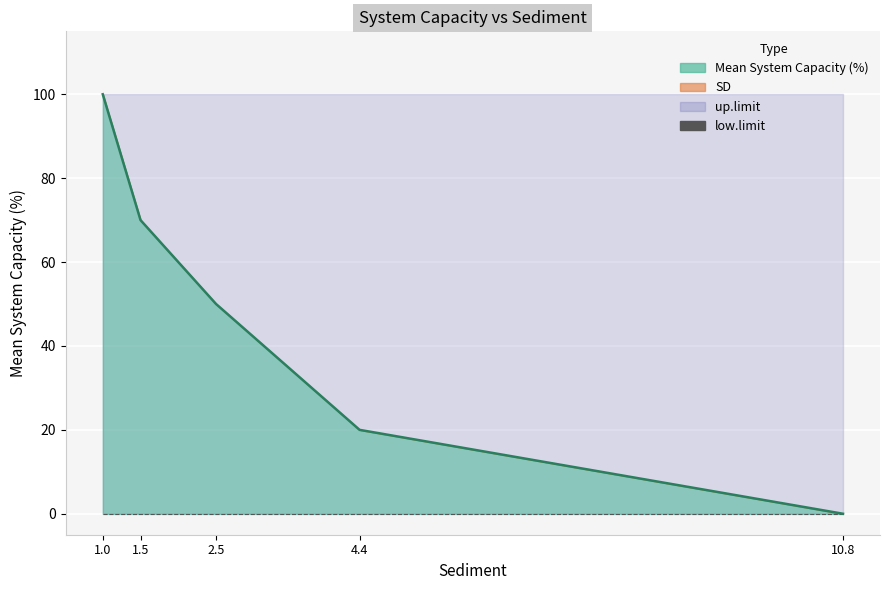

At which category does the chart reach its minimum across all series?

10.8